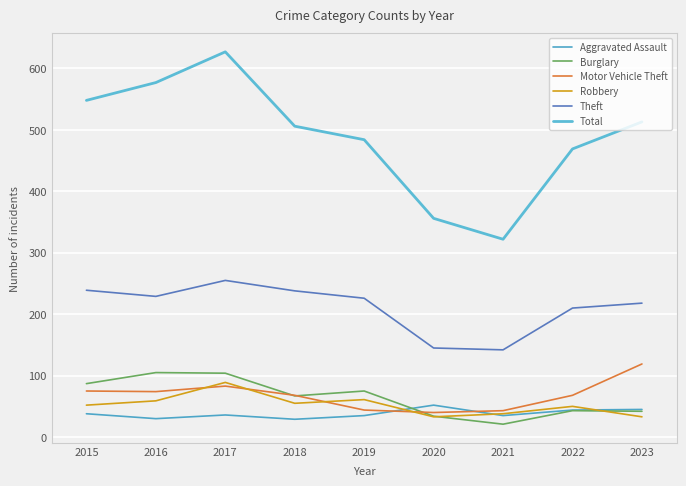

How many distinct data groups are displayed?

6